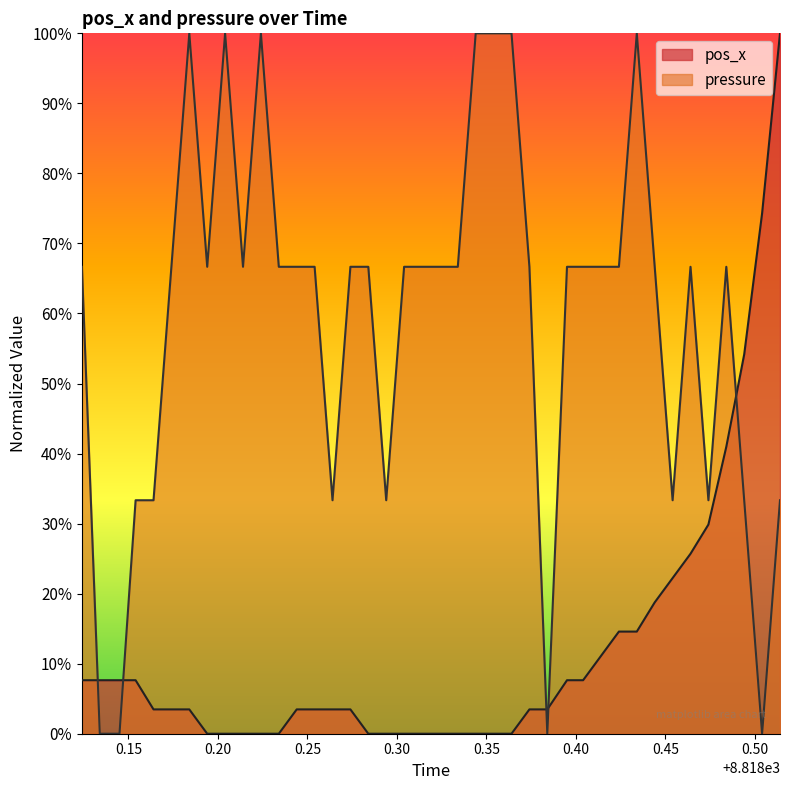

How many series are shown in this chart?

2